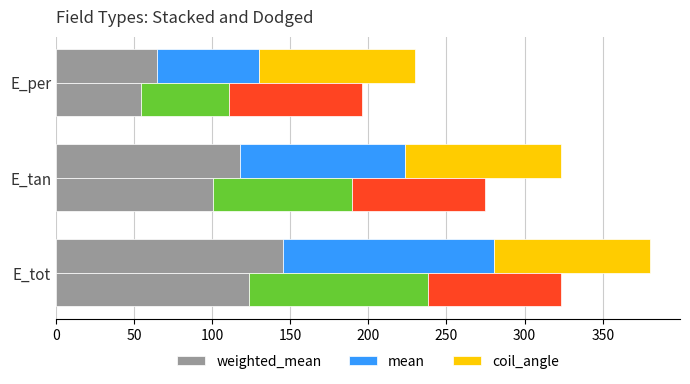

The value of weighted_mean at E_per is 64.4. True or false?

True